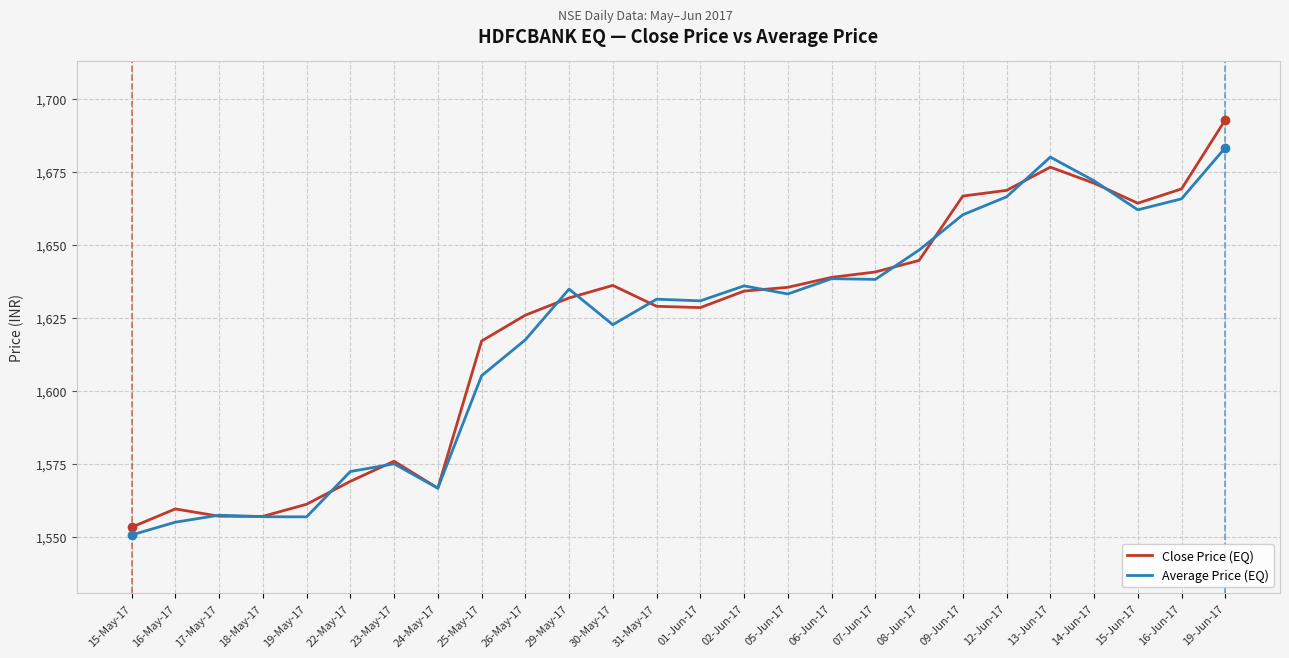

Where is Average Price (EQ) nearest to the value 1617?

26-May-17